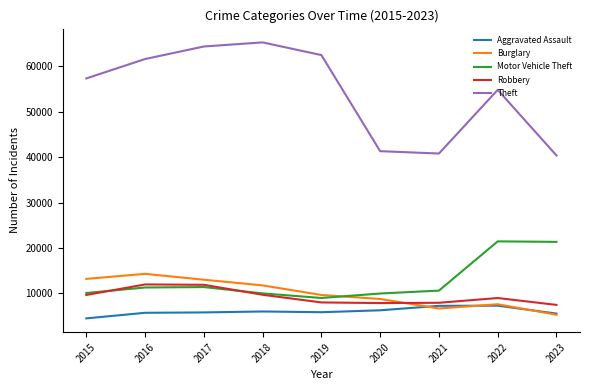

What is the smallest value displayed?

4480